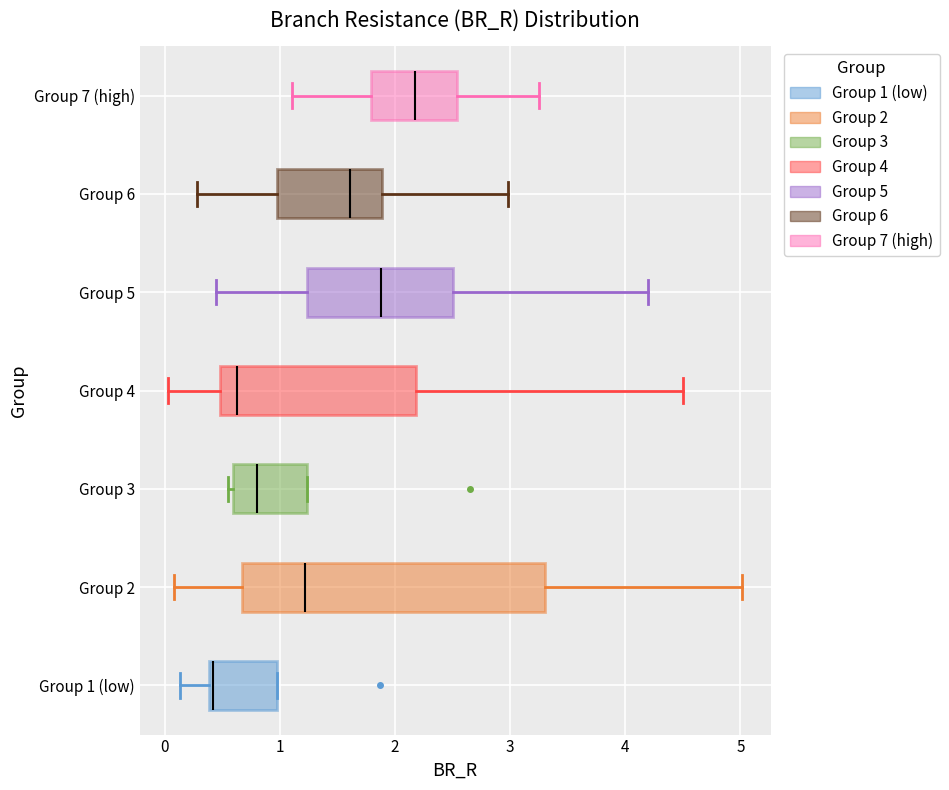

Where is the left edge of the box for Group 6 on the x-axis? The values are not printed on the chart, so give them approximately, as read against the axis.

1.0